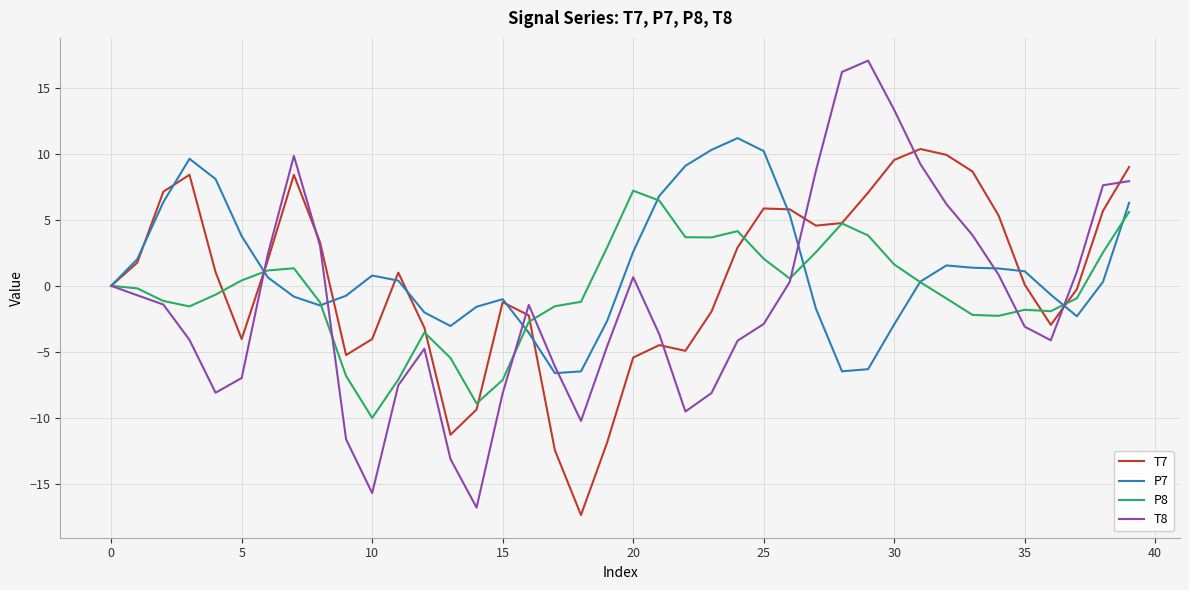

Which series has the largest range (max minus min)?

T8